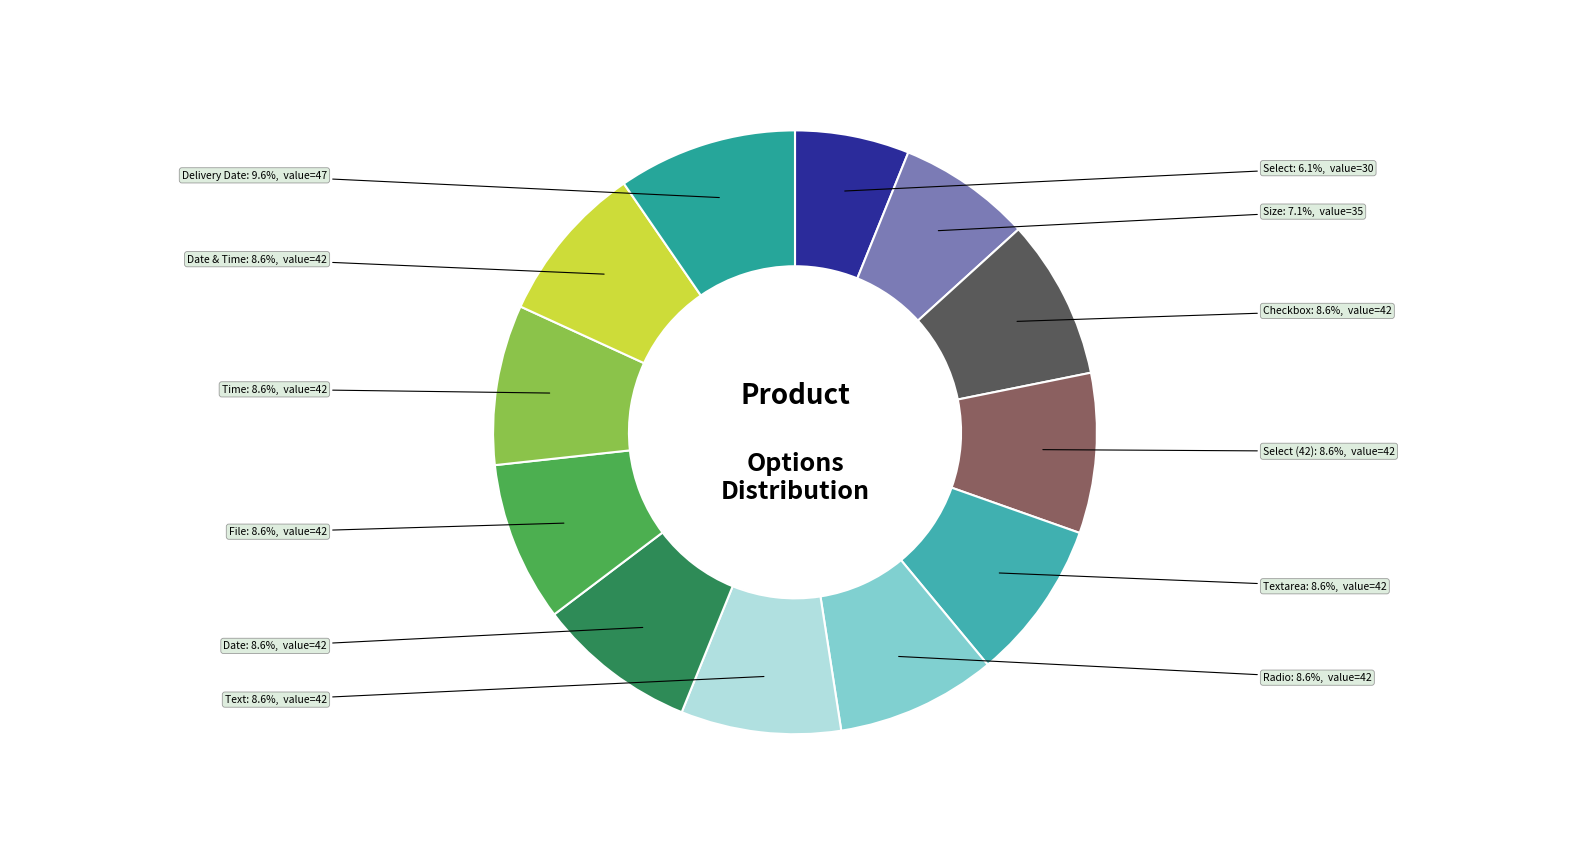

What percentage is the Size slice, to the nearest percent?

7%